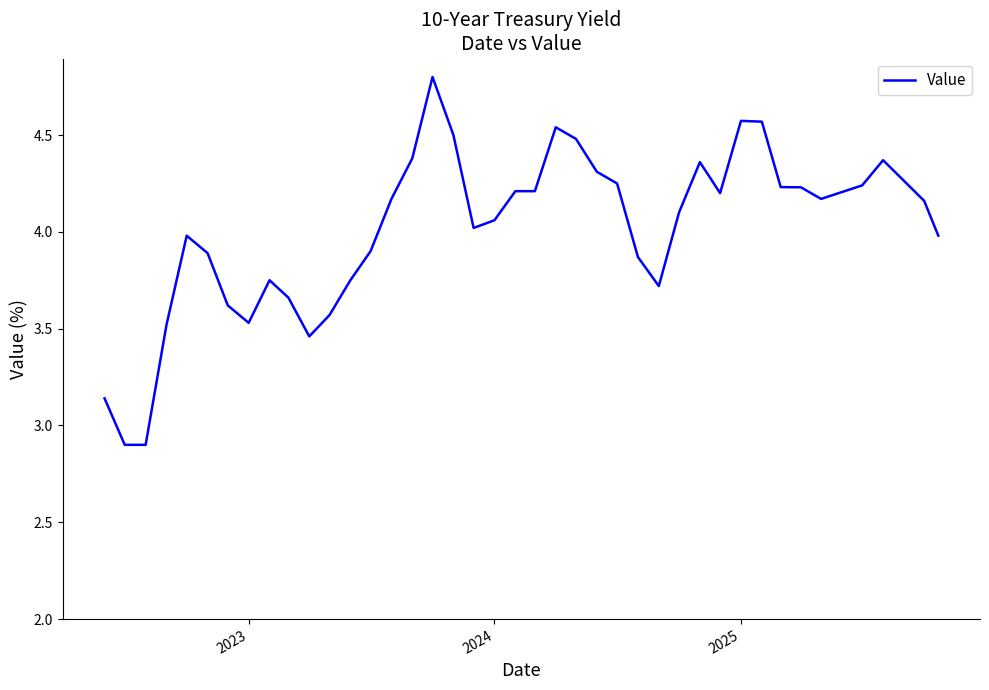

Does the chart have visible grid lines?

No